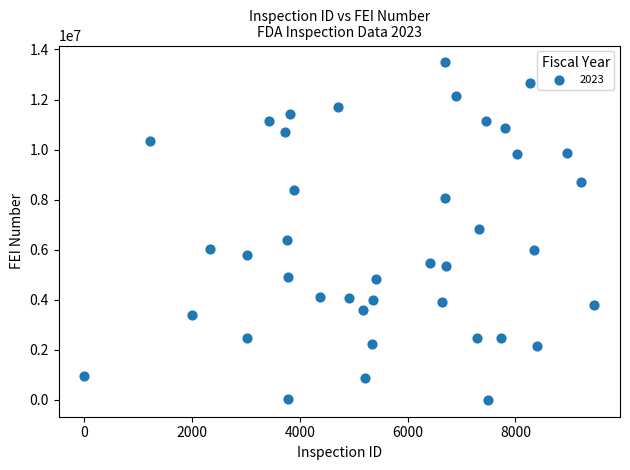

What is the range of X values (max minus min)?

9467